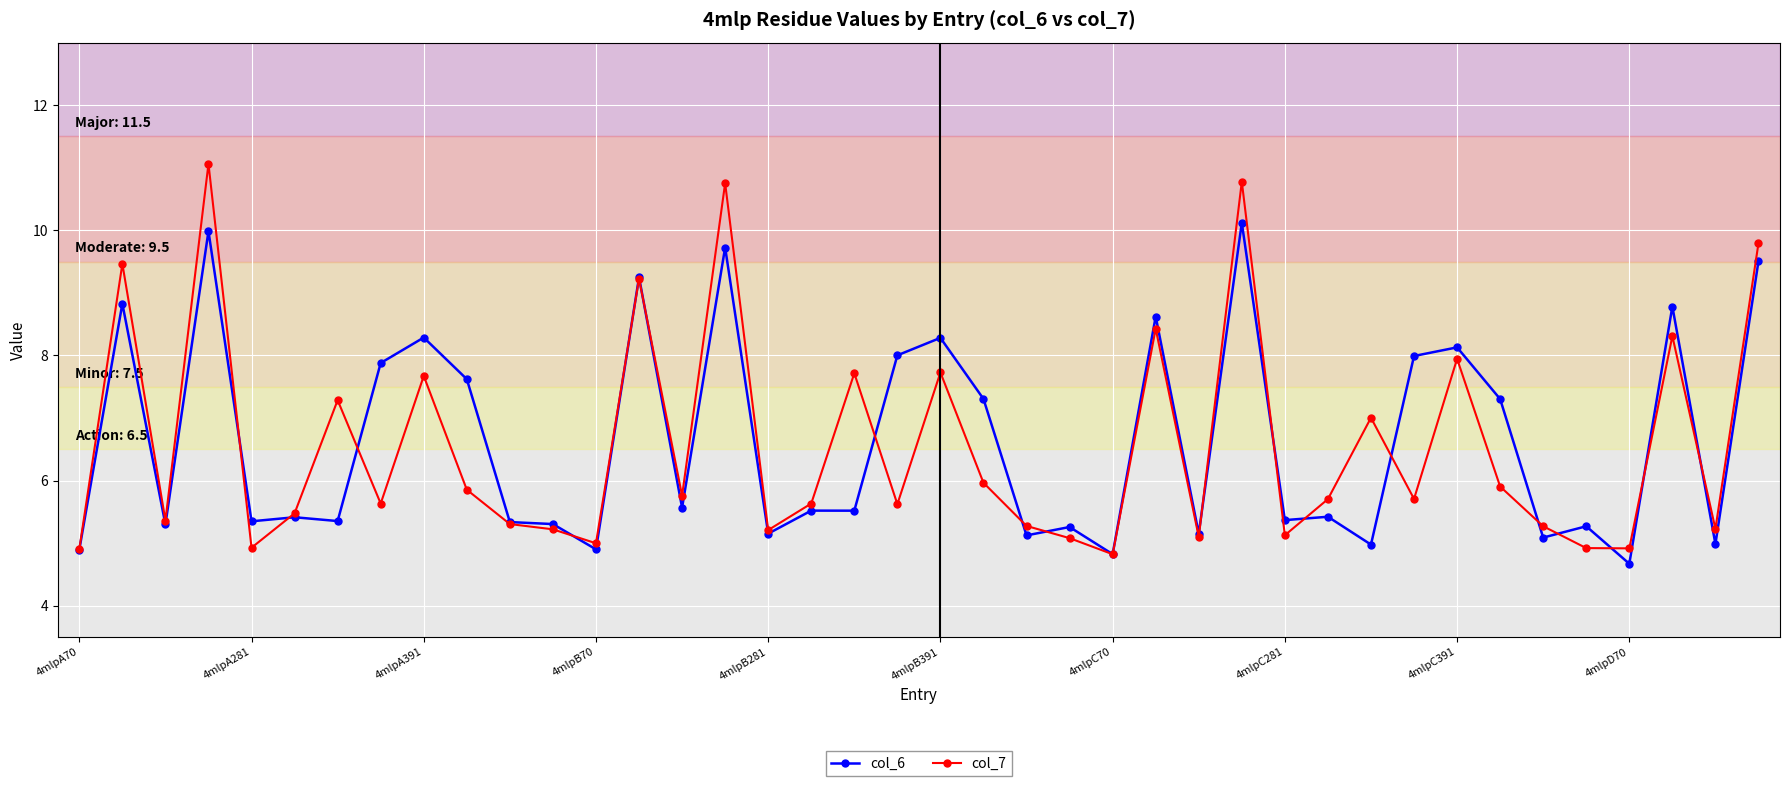

What is the value of the col_6 point at the 18th from the left?

5.5